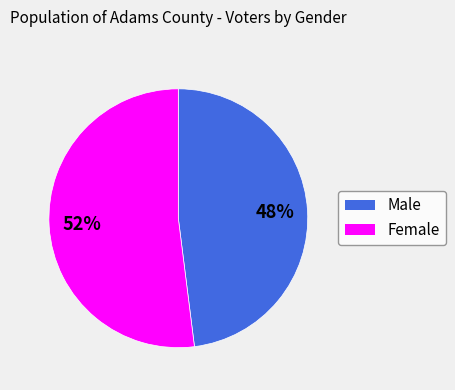

What is the smallest slice in the pie chart?

Male